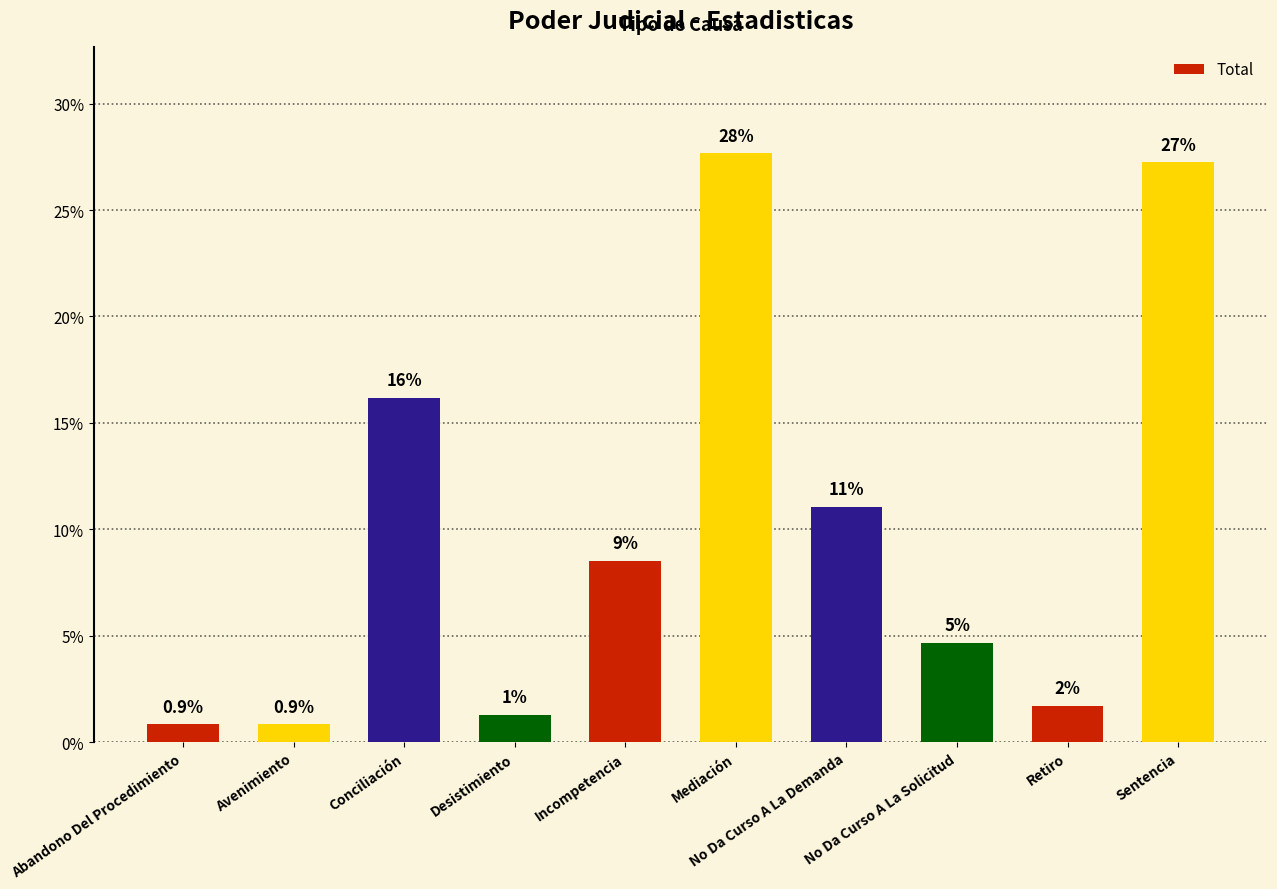

How many bars are there in total?

10